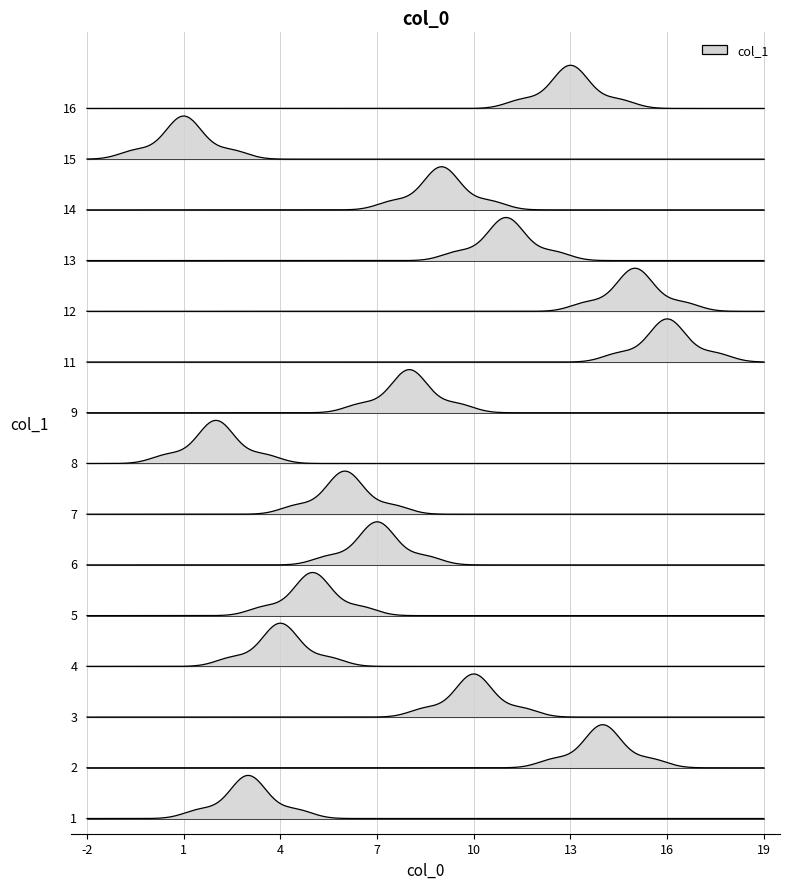

Does the chart have visible grid lines?

Yes